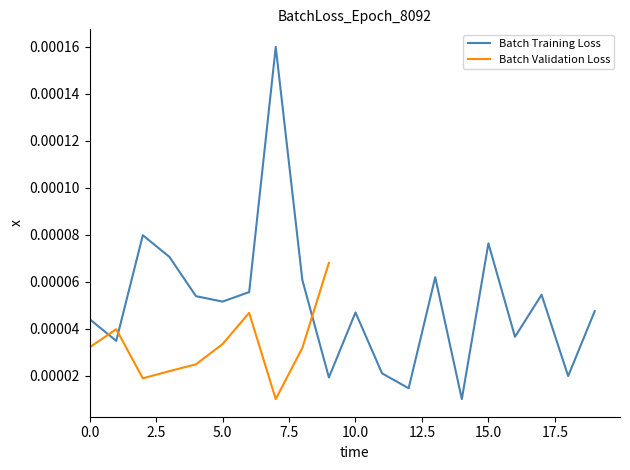

Rank the categories by value from lowest to highest.

14, 12, 9, 18, 11, 1, 16, 0, 10, 19, 5, 4, 17, 6, 8, 13, 3, 15, 2, 7